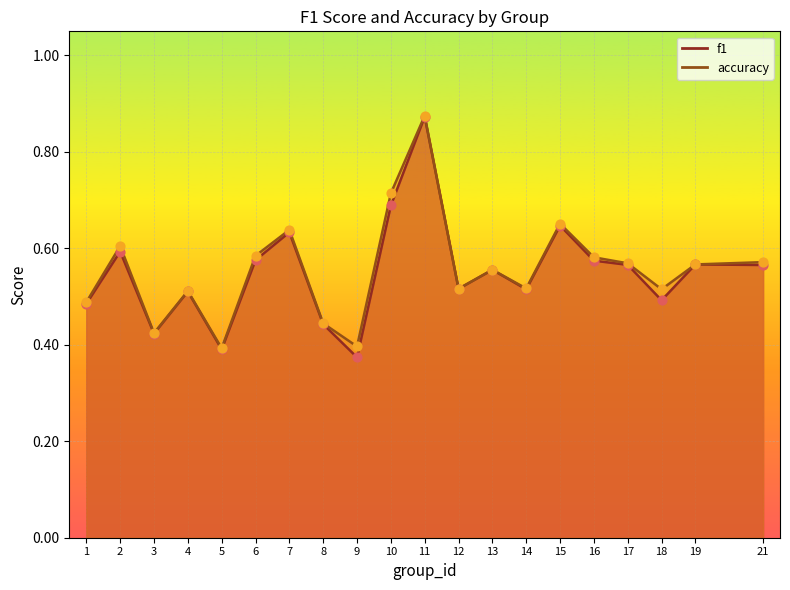

Which series has the largest total across all categories?

accuracy